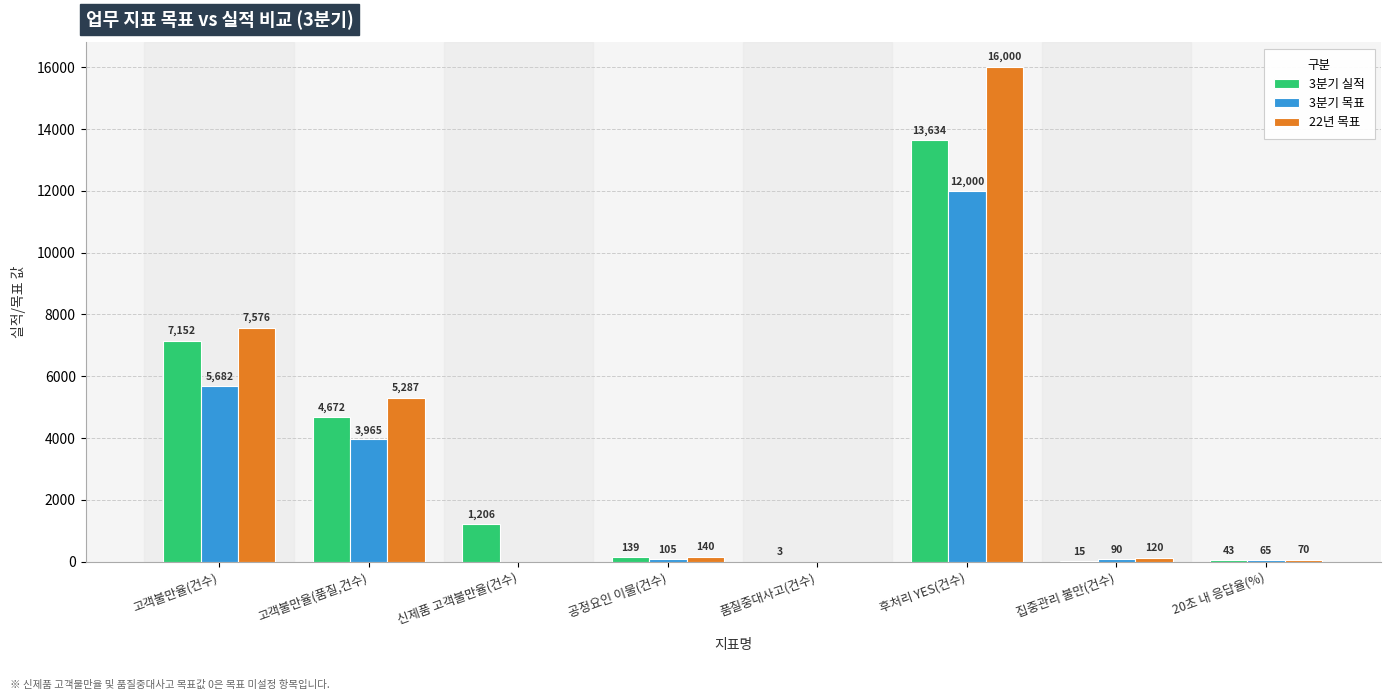

Which series changed the most between 고객불만율(건수) and 후처리 YES(건수)?

22년 목표